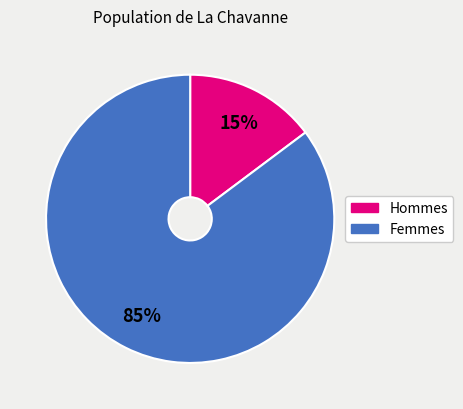

To the nearest percent, what is the difference between the largest and smallest slice percentages?

70%